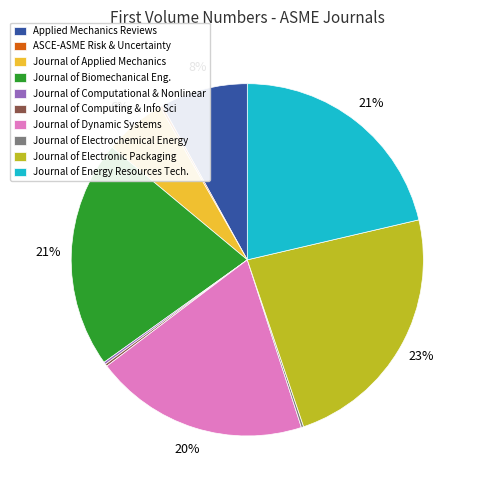

True or false: Journal of Applied Mechanics accounts for 6% of the total.

True